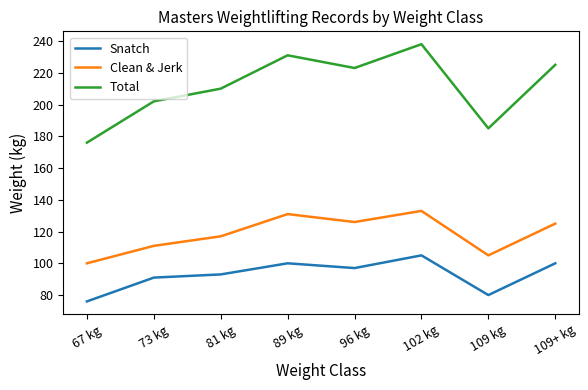

At which label does Snatch first exceed 97?

89 kg